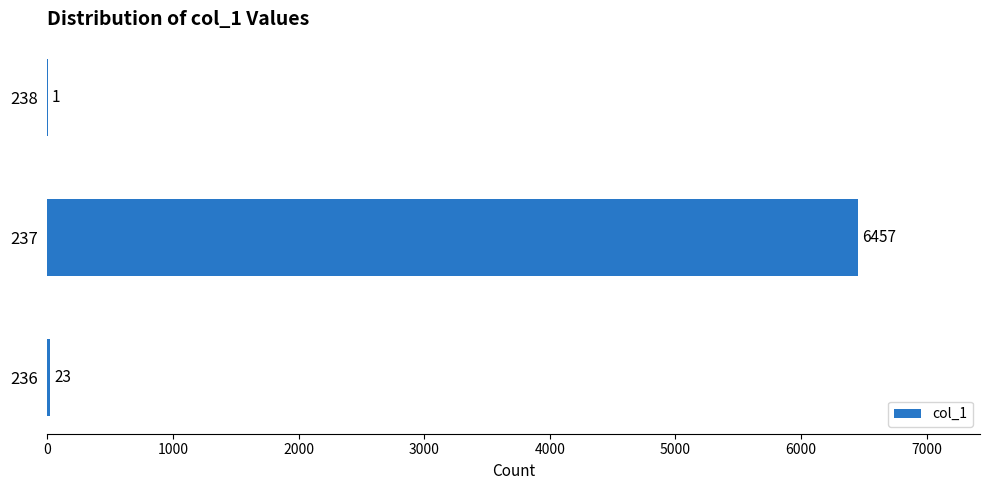

Reading bottom to top, transcribe all the data shown in this chart.

236=23	237=6457	238=1